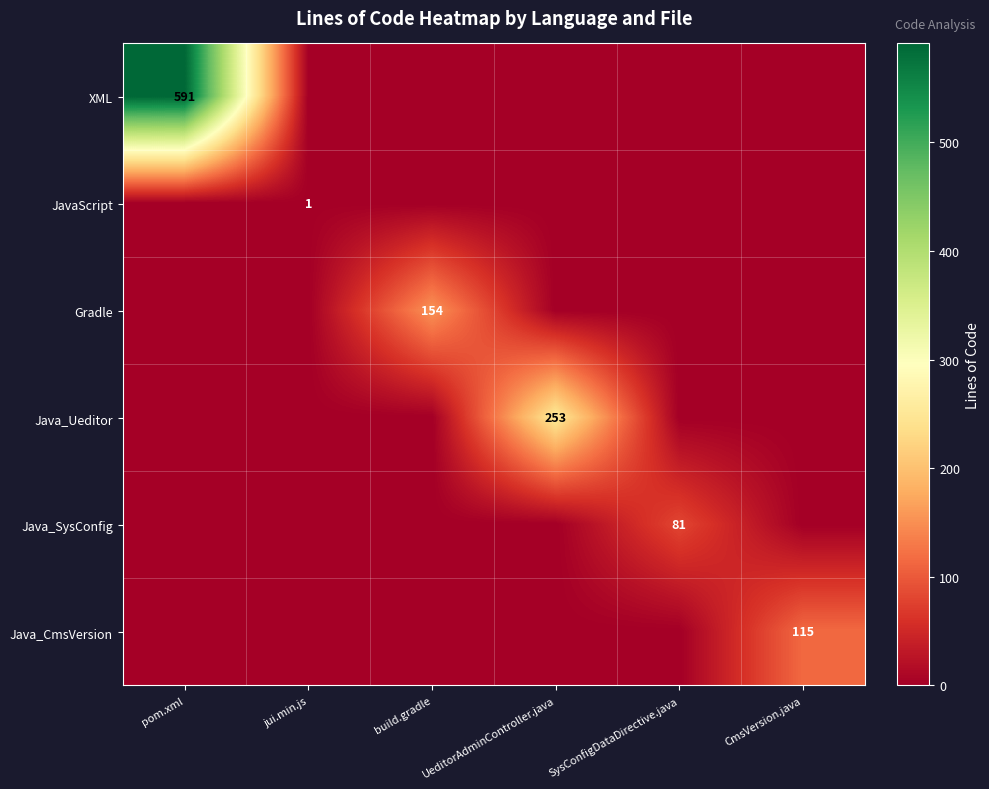

Count the number of categories in the chart.

6